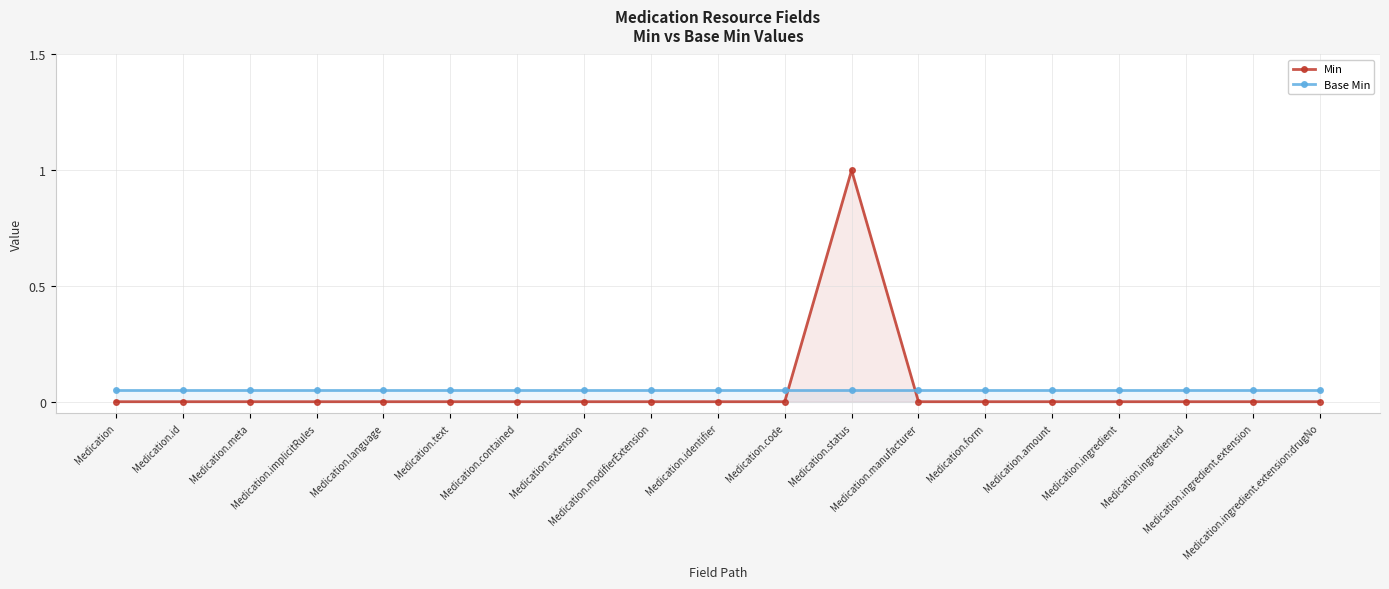

What is the difference between the highest and lowest values at Medication.language?

0.1